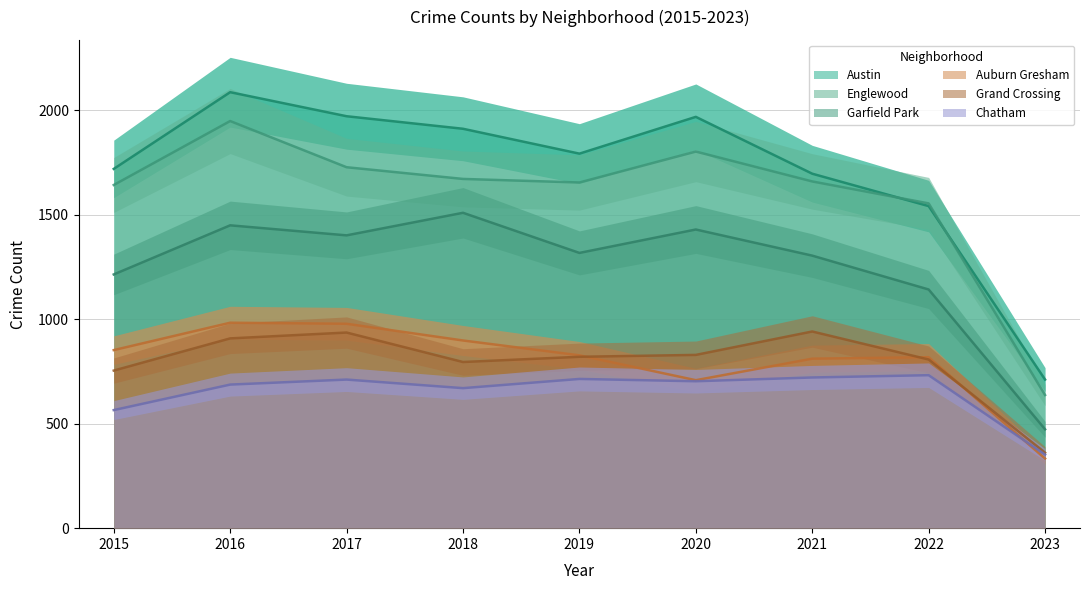

Where is the first local minimum for Garfield Park?

2017